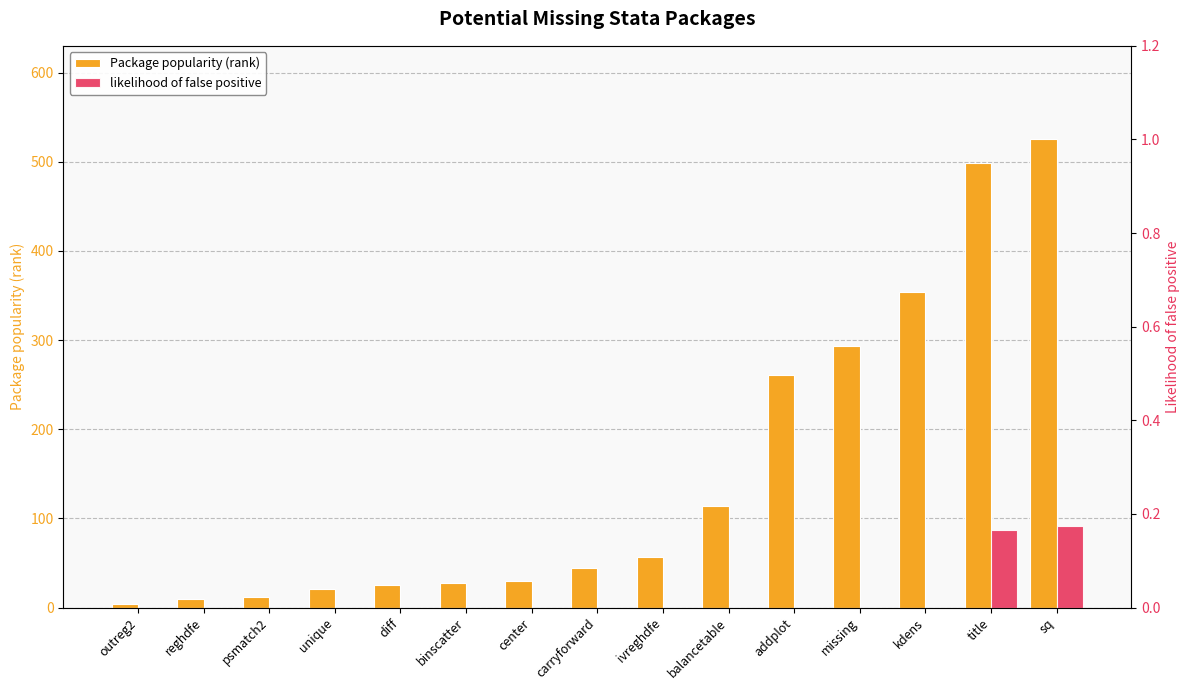

List the series in order of their peak value, lowest first.

likelihood of false positive, Package popularity (rank)